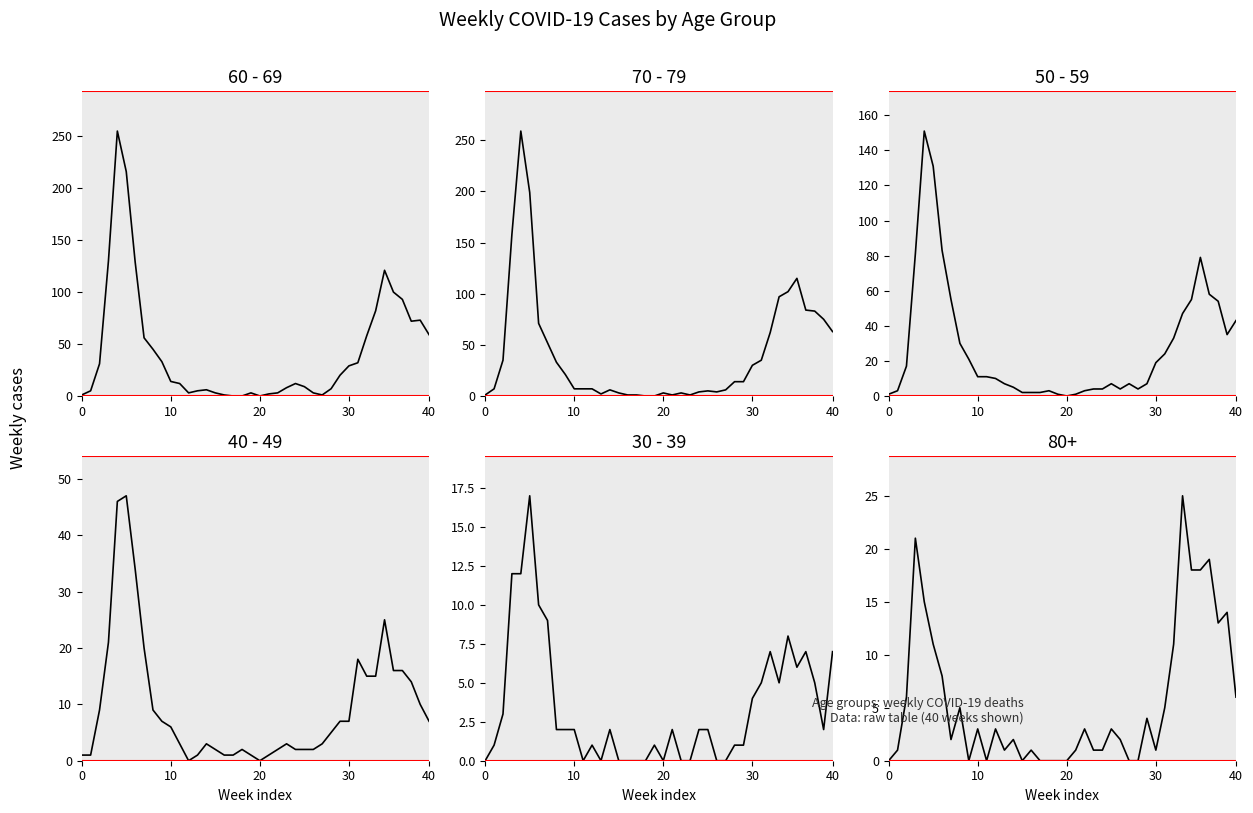

Which series has the widest spread of values?

70 - 79